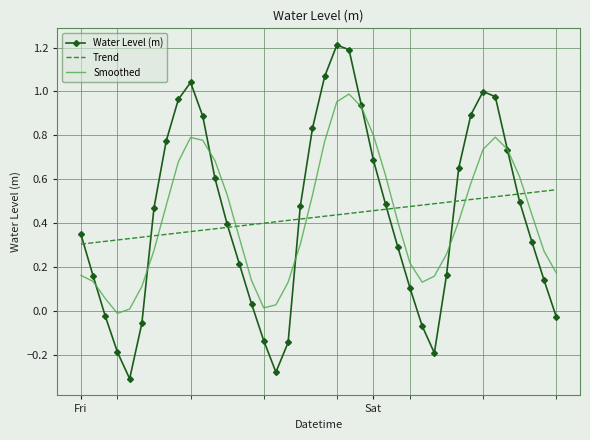

List the series in order of their peak value, highest first.

Water Level (m), Smoothed, Trend